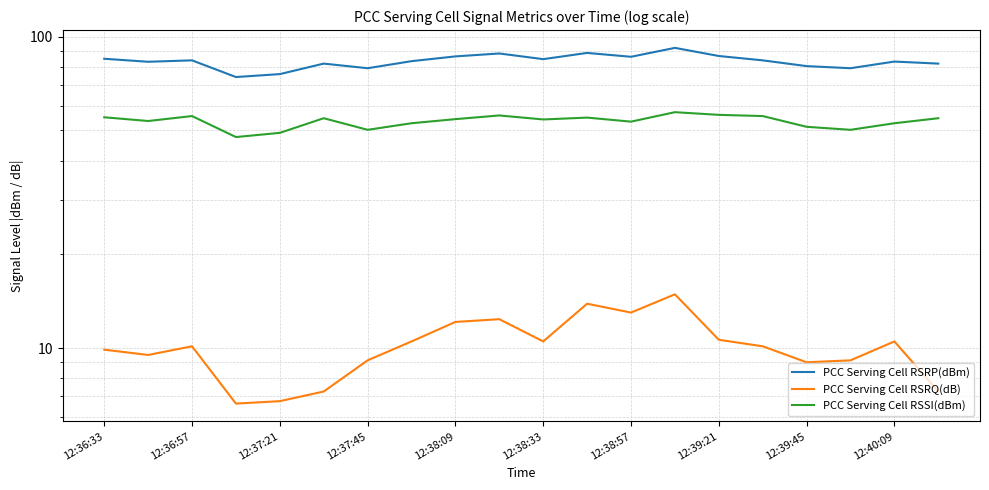

At 12:38:33, list the series in order from smallest to largest.

PCC Serving Cell RSRQ(dB), PCC Serving Cell RSSI(dBm), PCC Serving Cell RSRP(dBm)